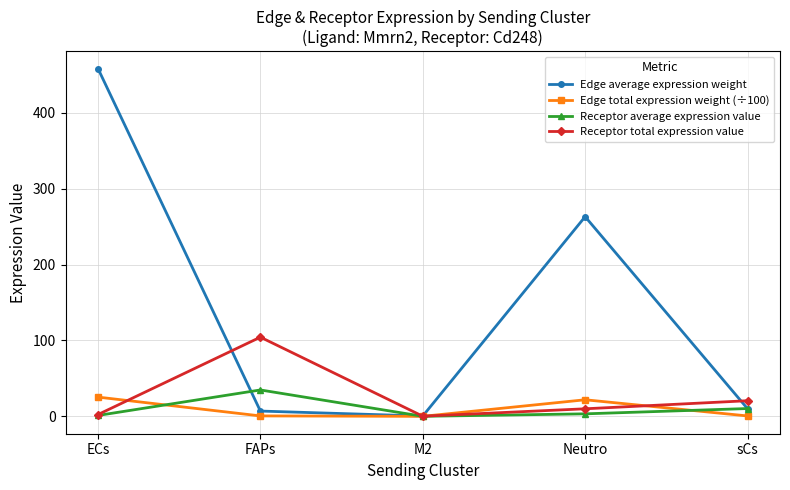

True or false: Receptor total expression value has more than 2 interior local peaks.

False